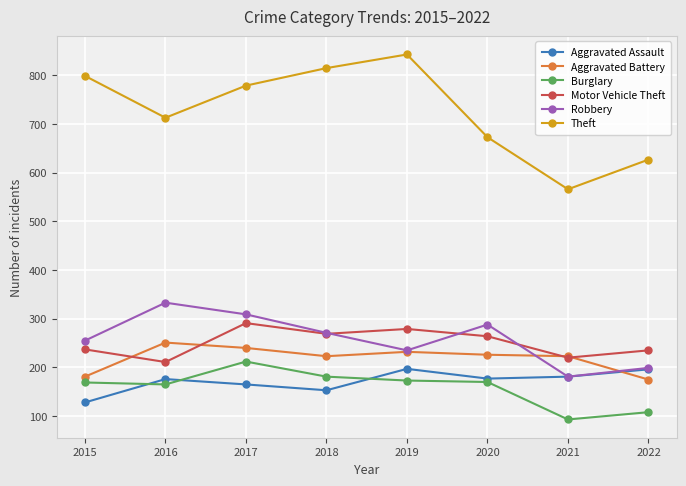

True or false: Motor Vehicle Theft and Theft intersect in this chart.

False